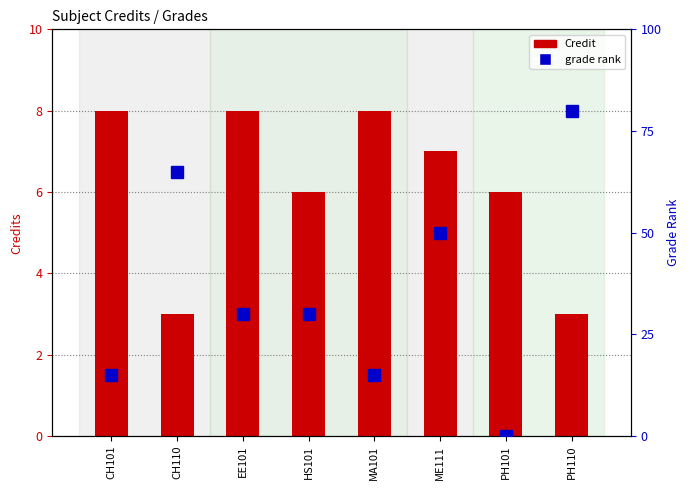

What is the difference between the grade rank values at PH101 and CH101?

15